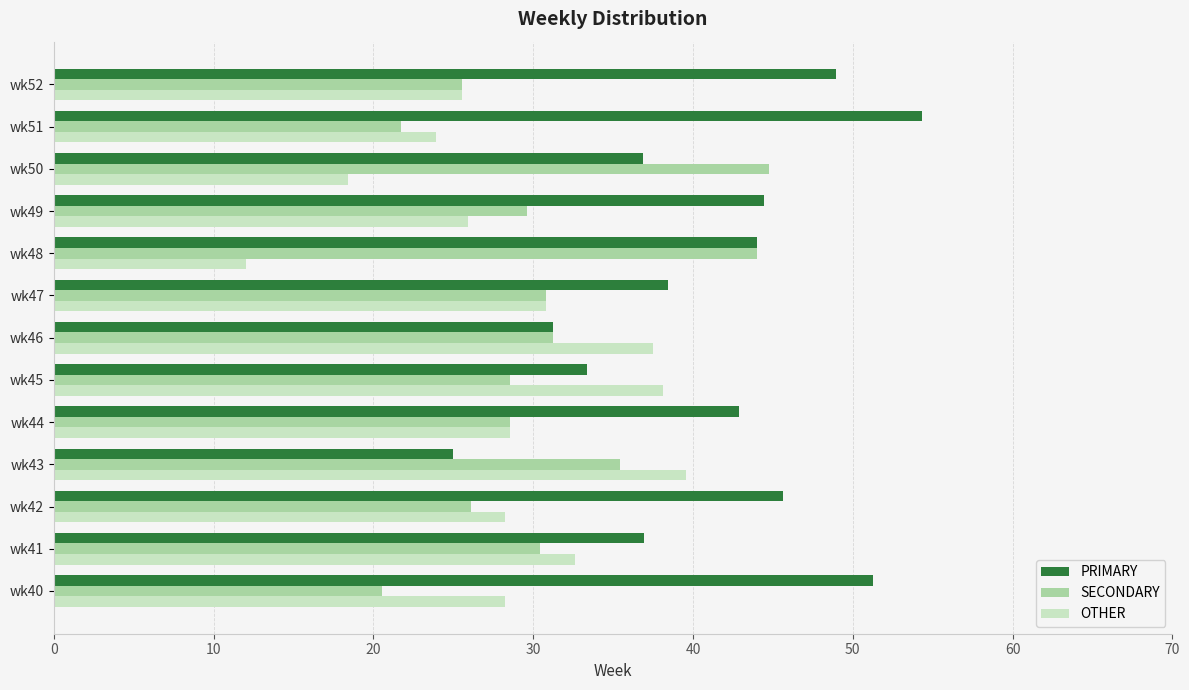

Count the number of data series in this chart.

3